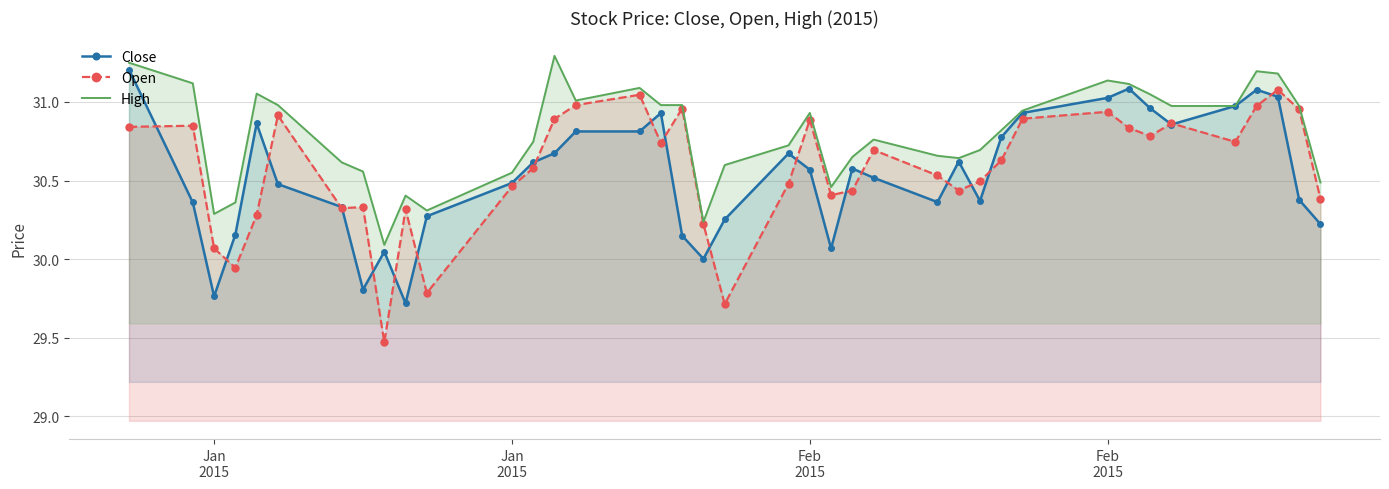

What is the difference between the highest and lowest values at Jan 2015?

0.5